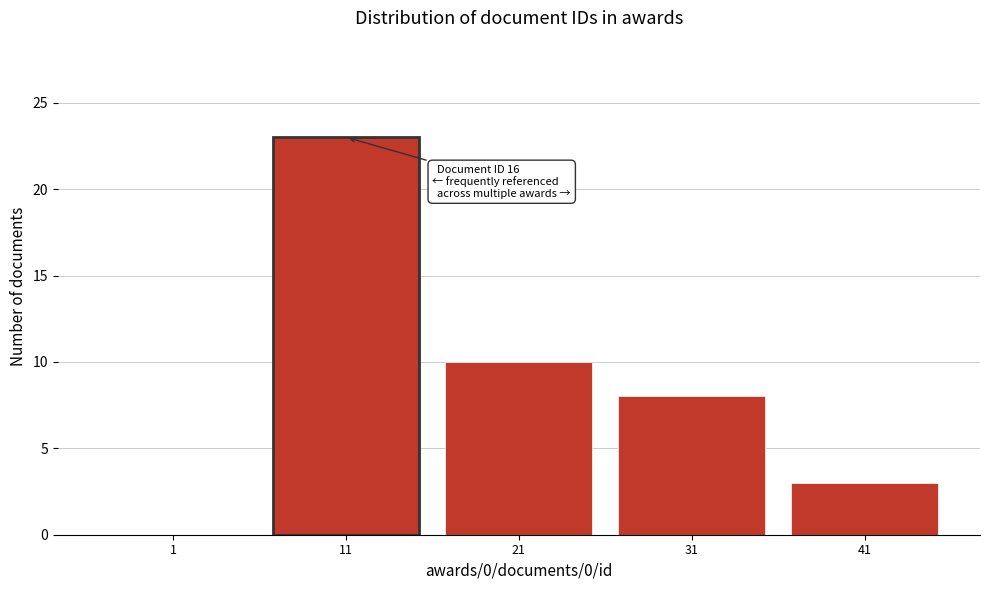

Reading right to left, what are all the values shown in this chart?

41=3	31=8	21=10	11=23	1=0